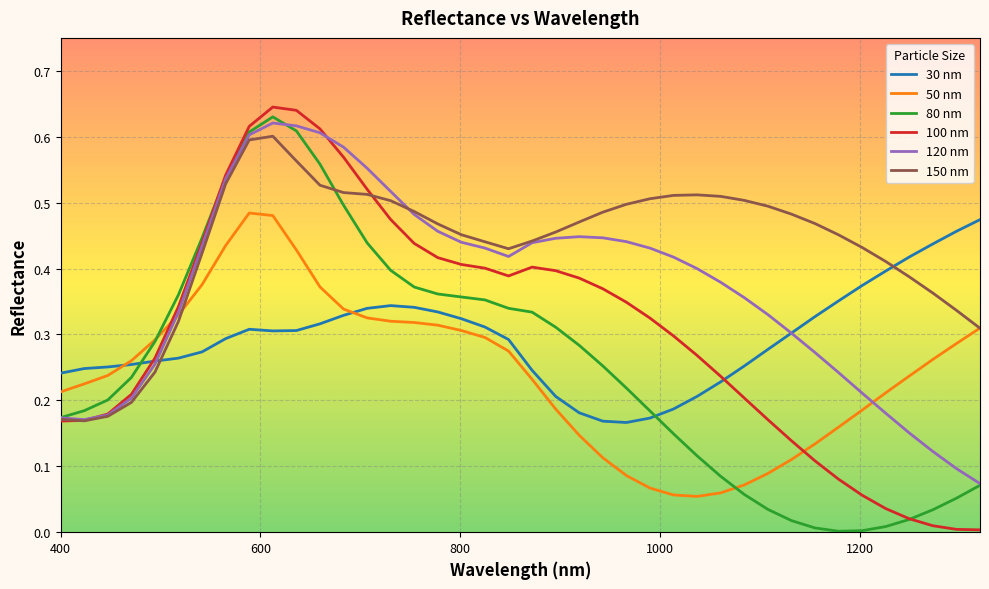

After their last crossing, which series has the higher values: 80 nm or 50 nm?

50 nm